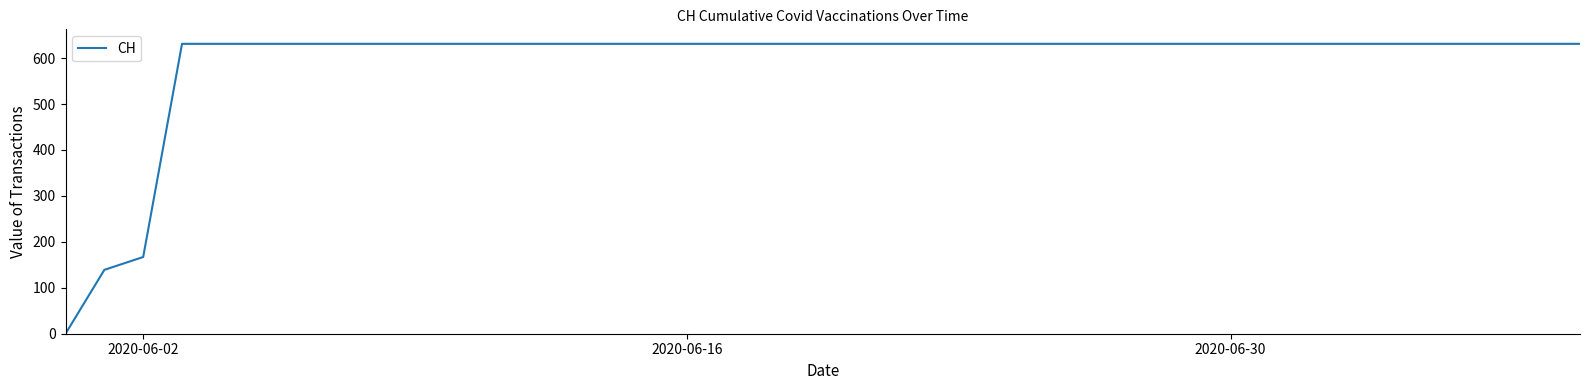

What is the maximum value shown in the chart?

631